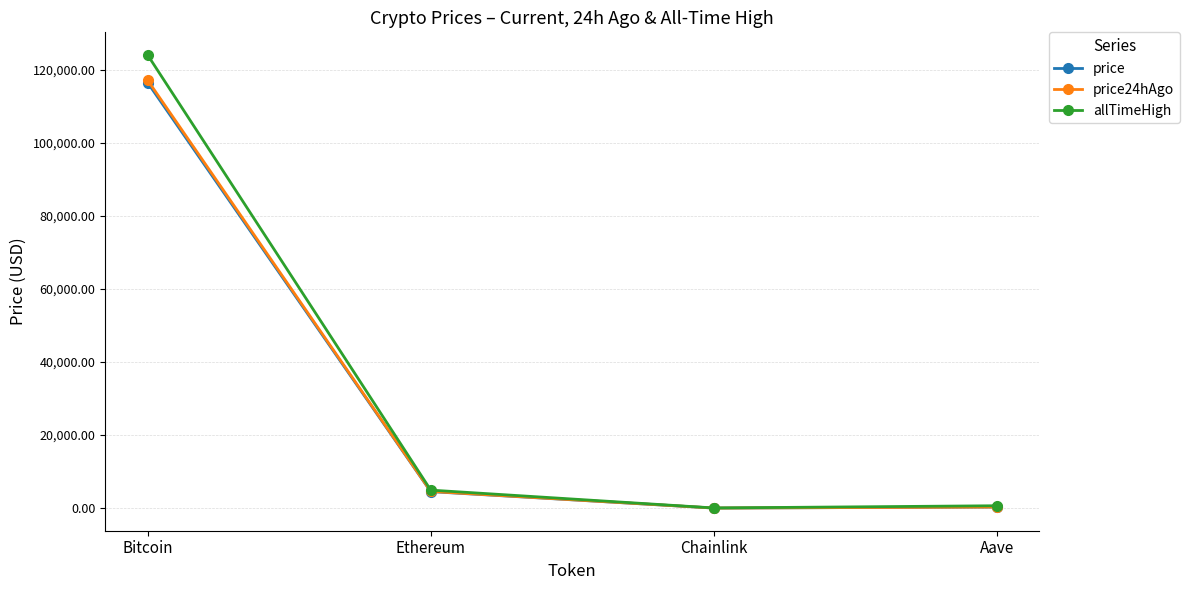

What position from the left is Ethereum?

2